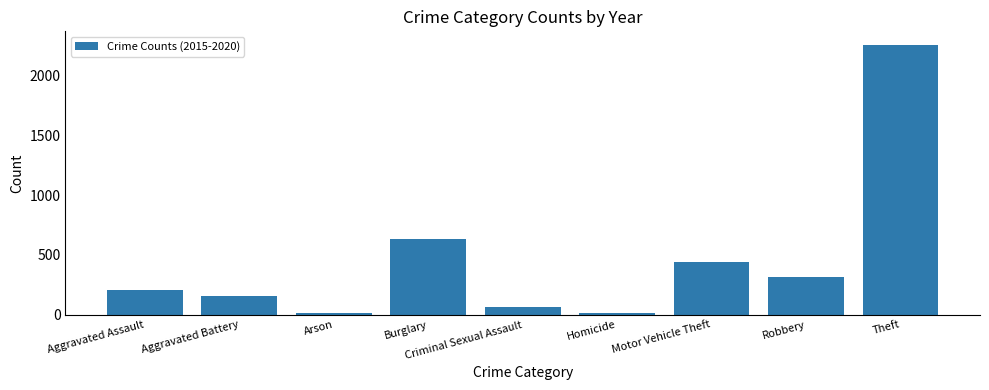

The value at Robbery is 314. True or false?

True